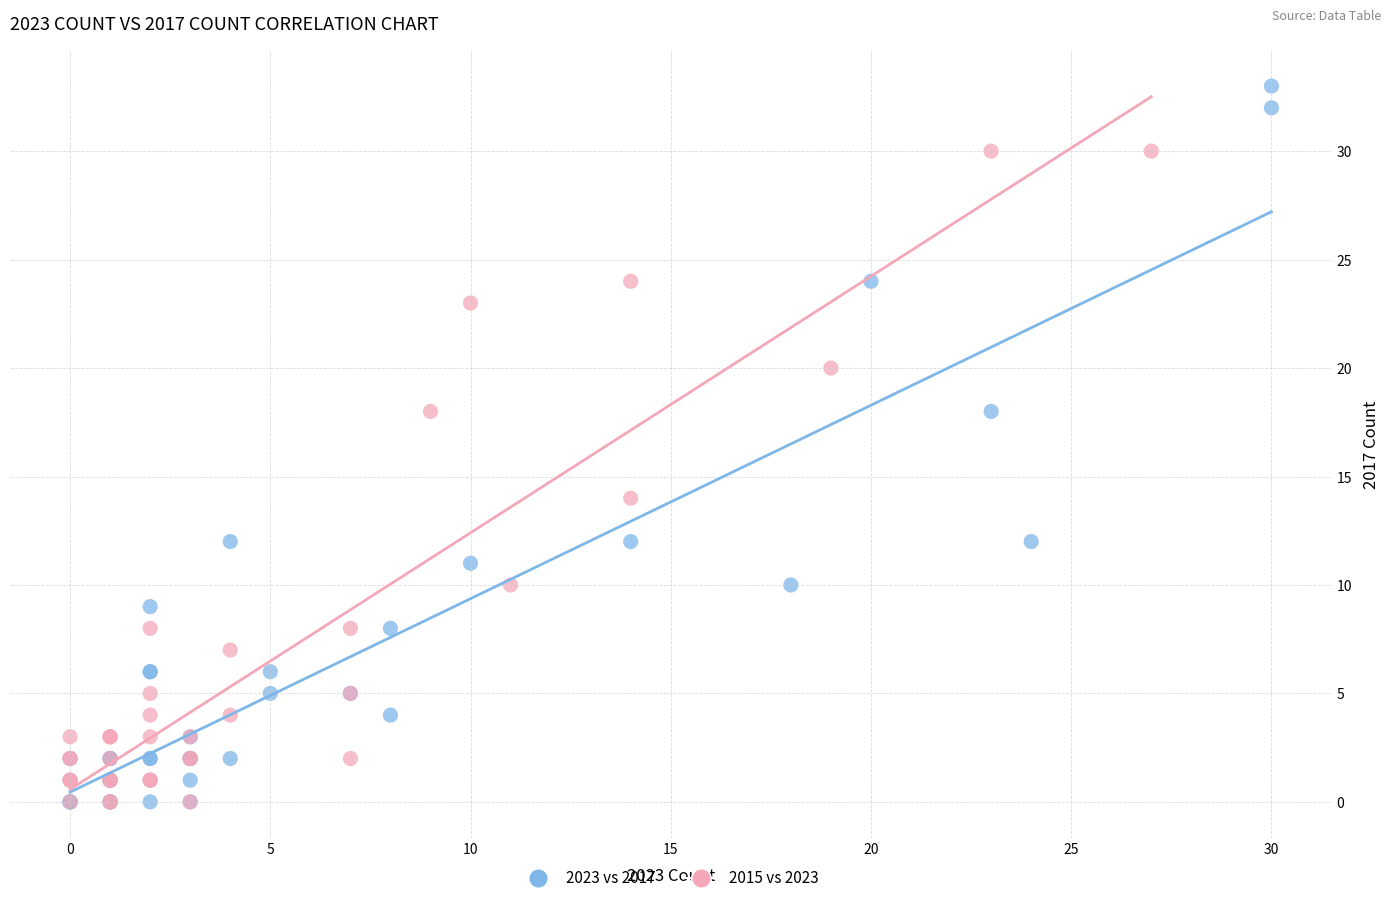

Which series reaches the maximum Y coordinate?

2023 vs 2017